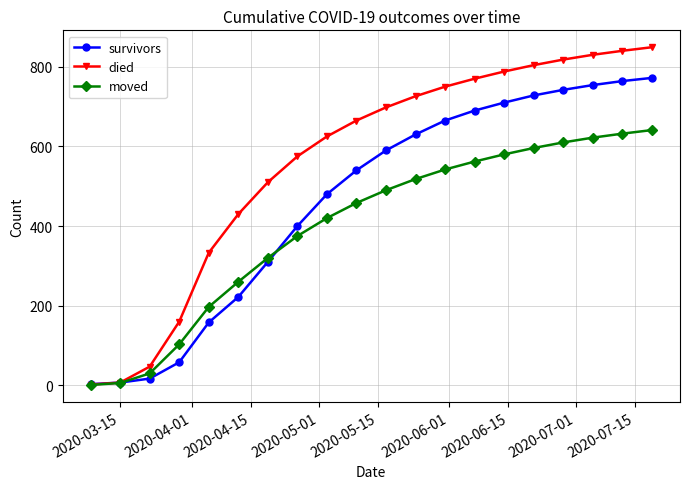

Which series has the largest range (max minus min)?

died